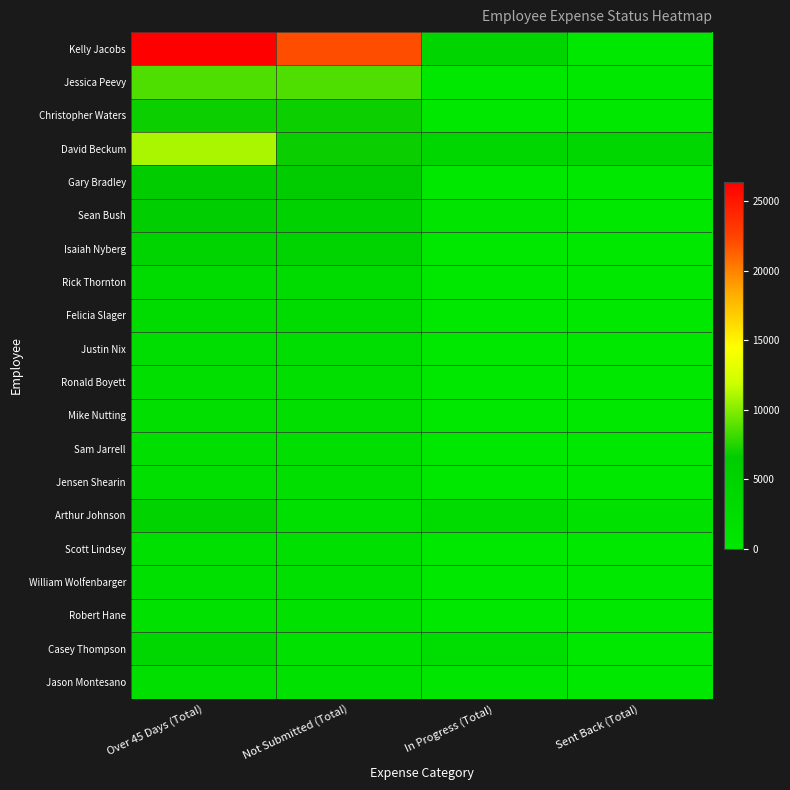

Which series has the largest total across all categories?

Kelly Jacobs